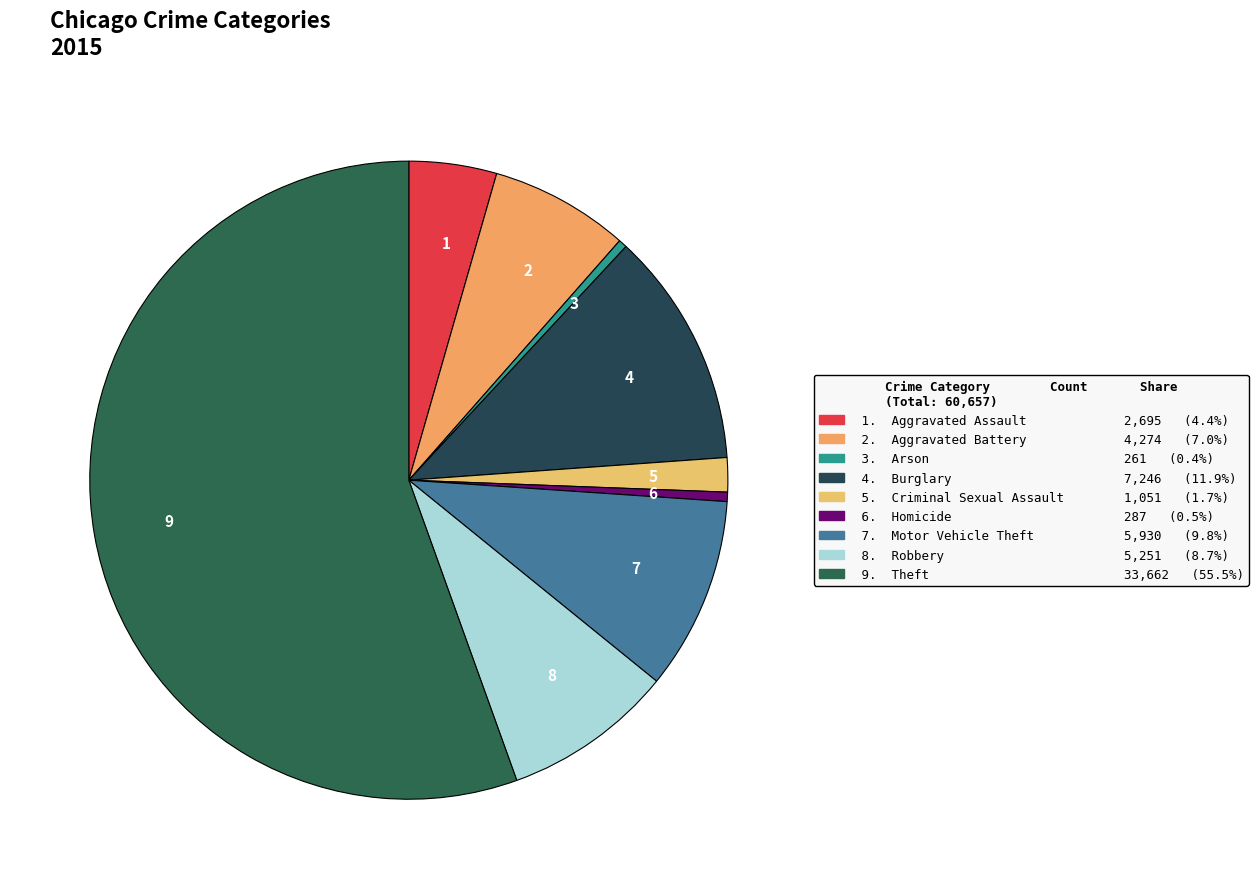

What is the largest slice in the pie chart?

9